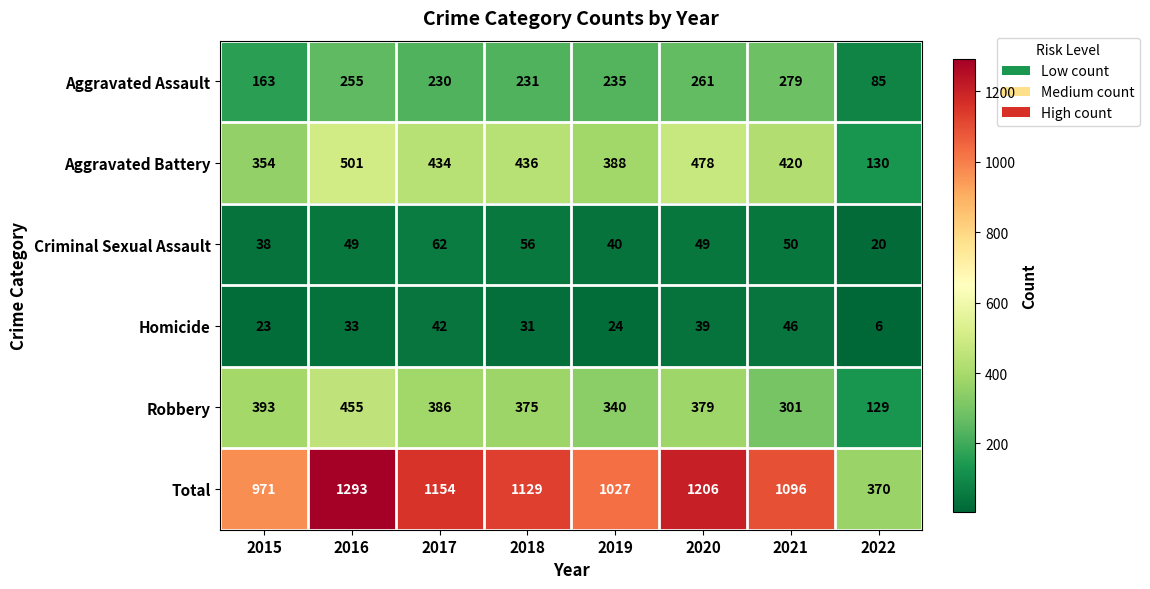

What is the total value across all series at 2022?

740